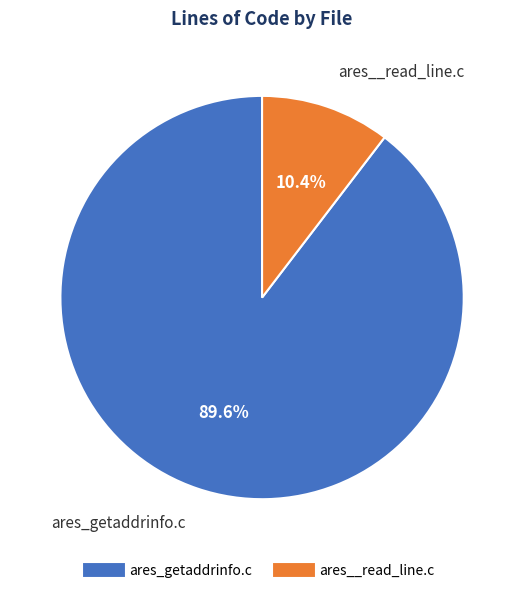

To the nearest percent, what is the combined percentage of ares__read_line.c and ares_getaddrinfo.c?

100%